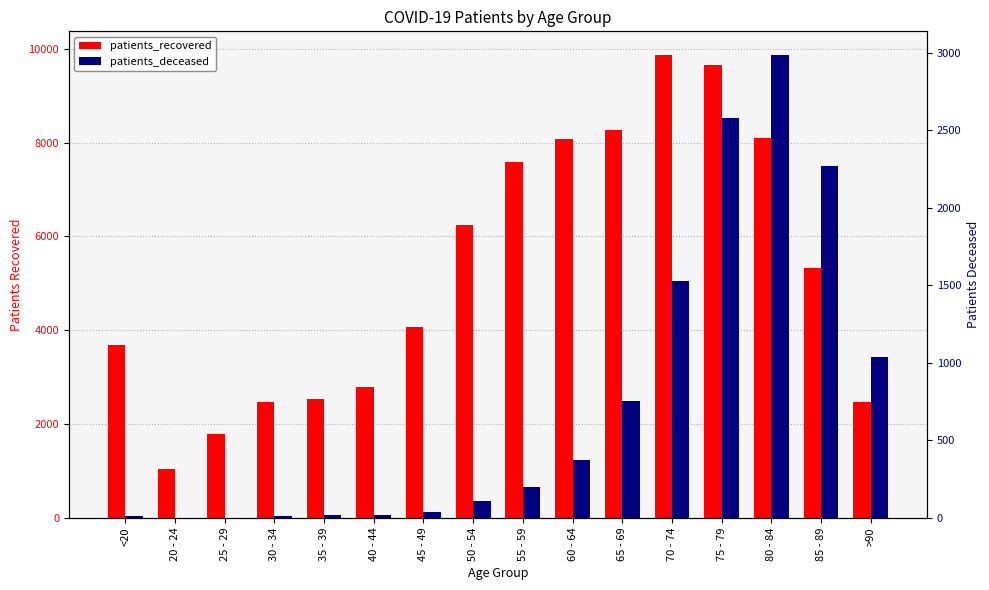

At which label does patients_deceased reach its minimum?

20 - 24